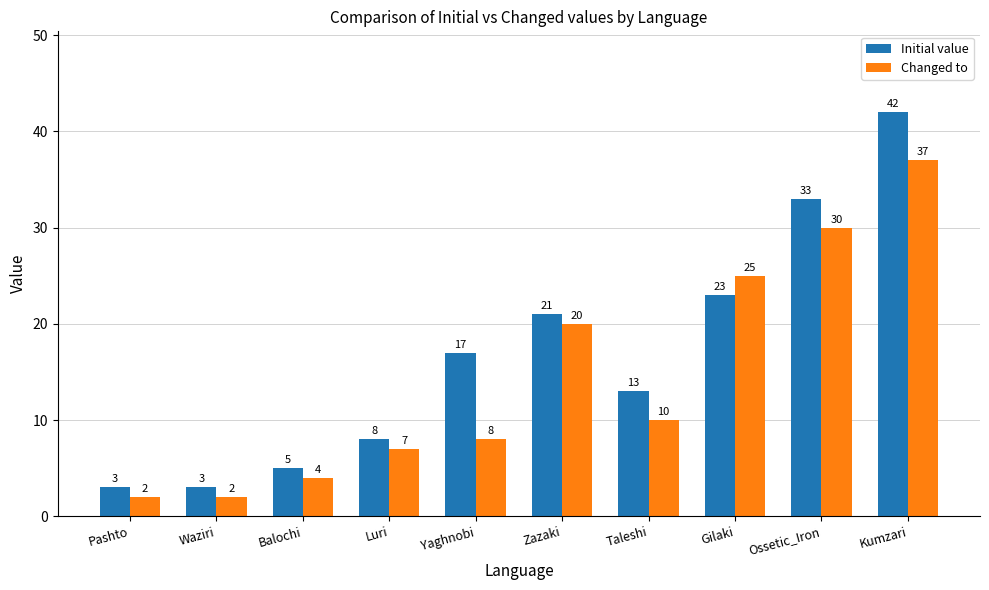

What is the value of the Changed to bar at the 6th from the left?

20